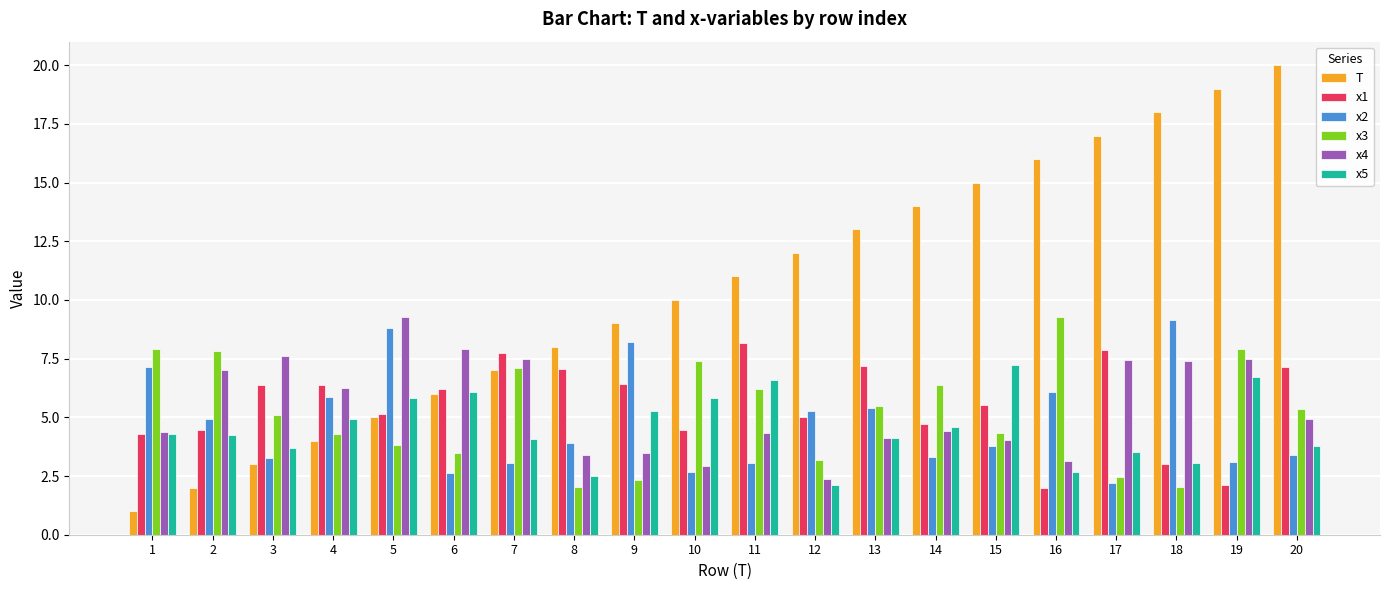

What is the difference between the x5 values at 8 and 4?

2.4